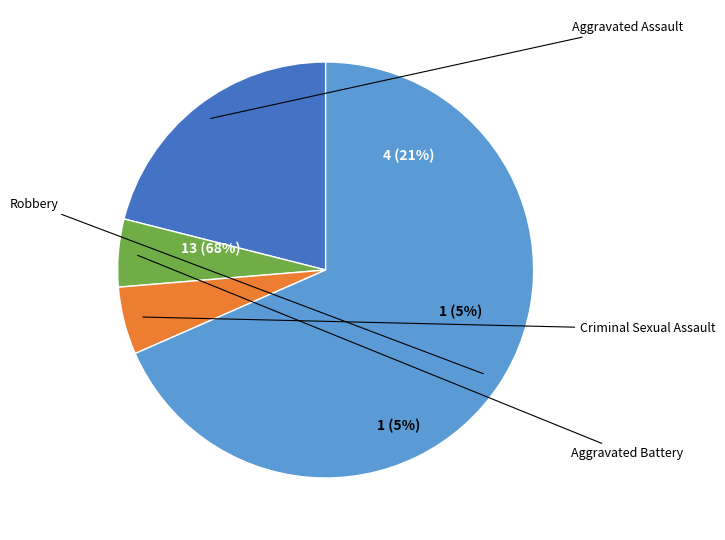

Which category accounts for the majority?

Robbery